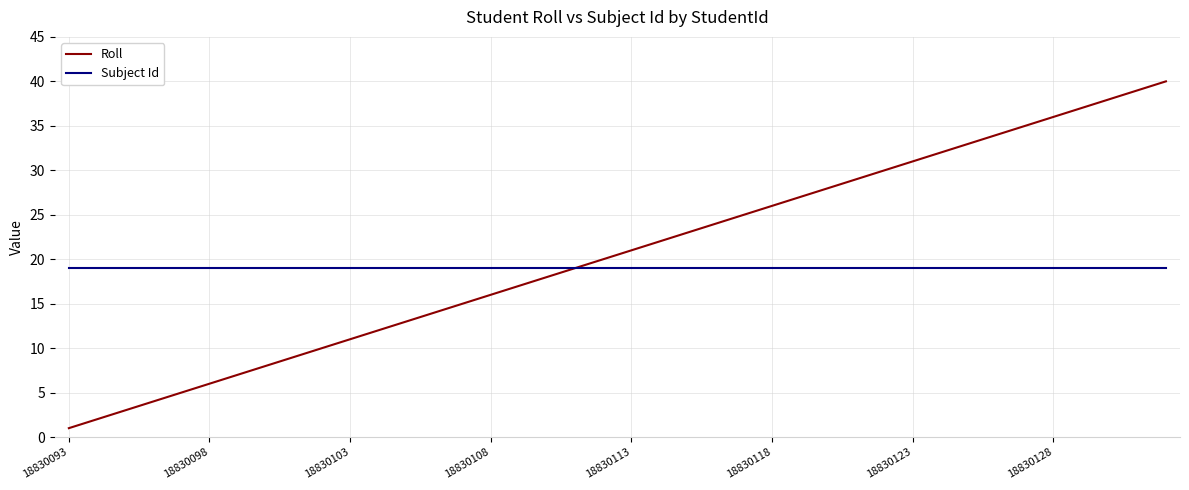

What is the highest value of the Subject Id series?

19